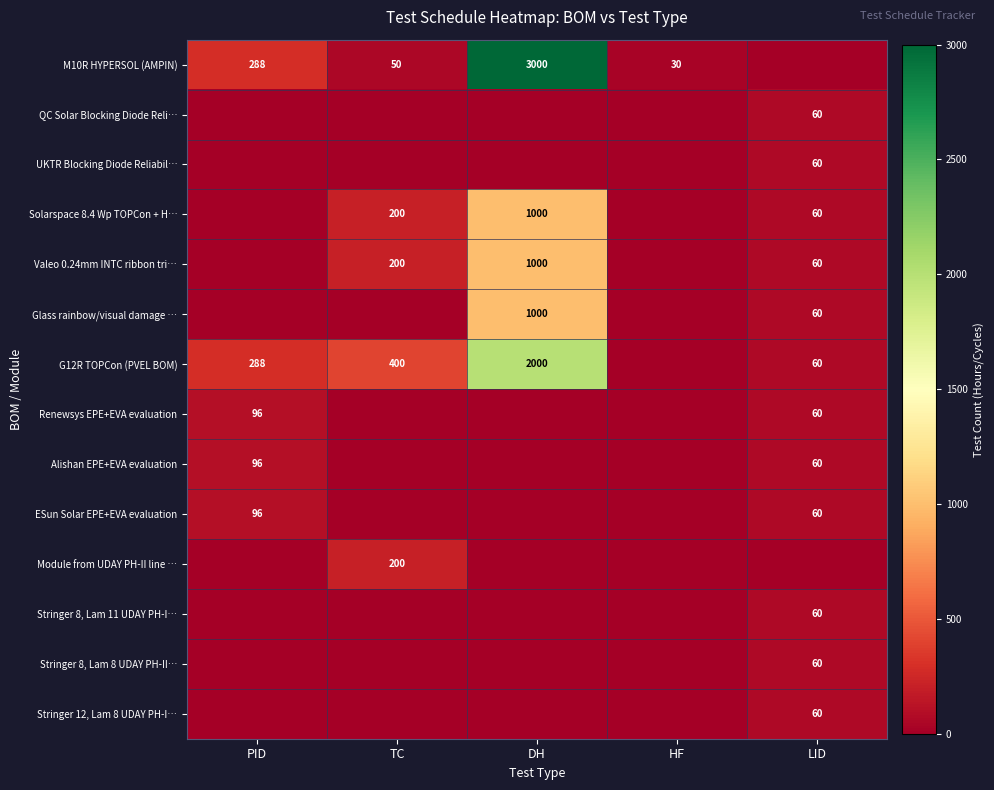

Is it true that Module from UDAY PH-II line … equals 282 at TC?

False